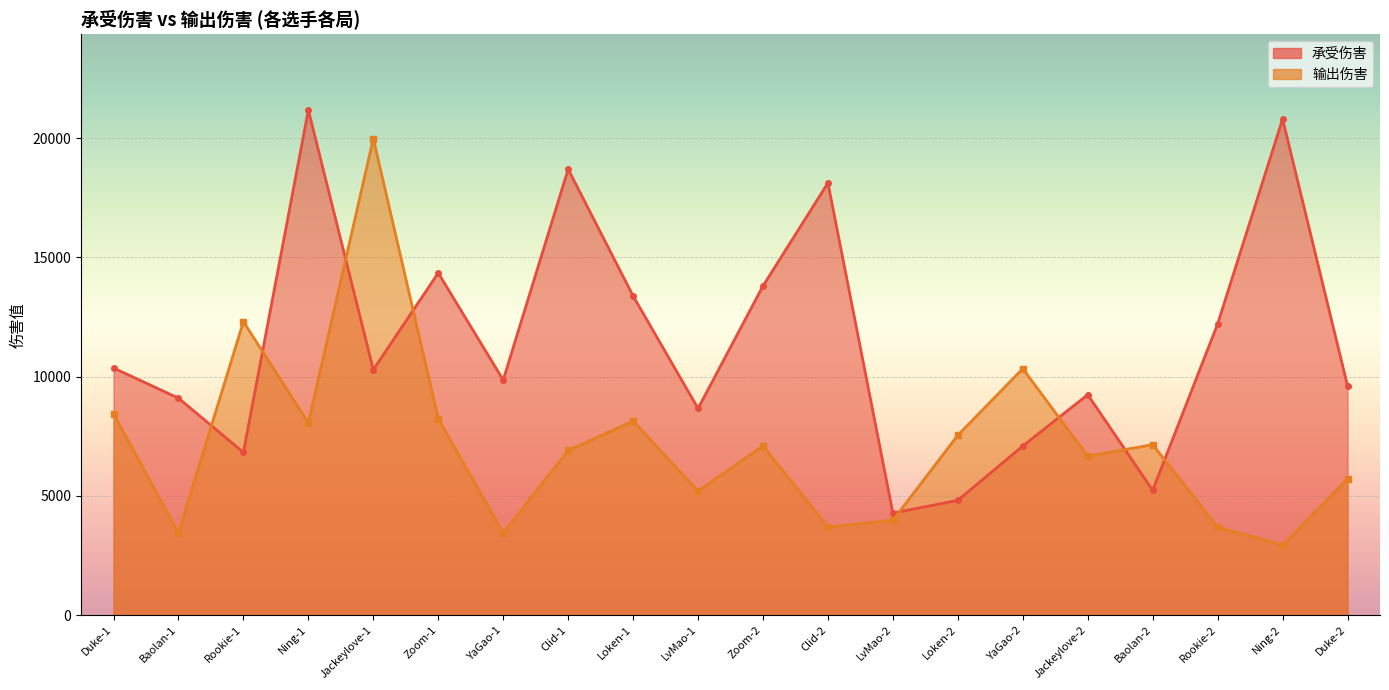

How many interior local valleys does the 输出伤害 series have?

7